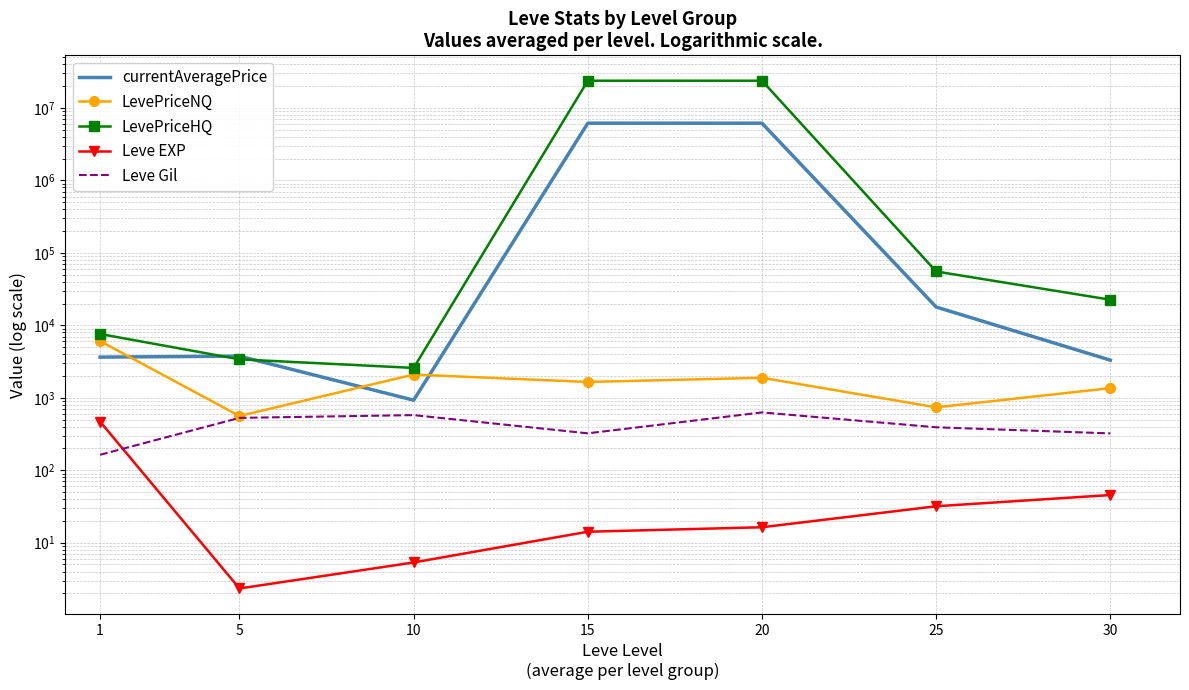

What is the sum of all Leve EXP values?

584.0